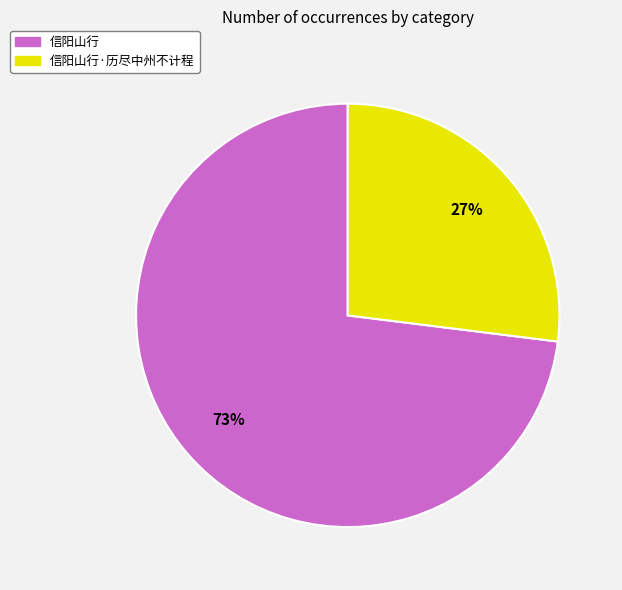

Is there a majority slice in this chart?

Yes